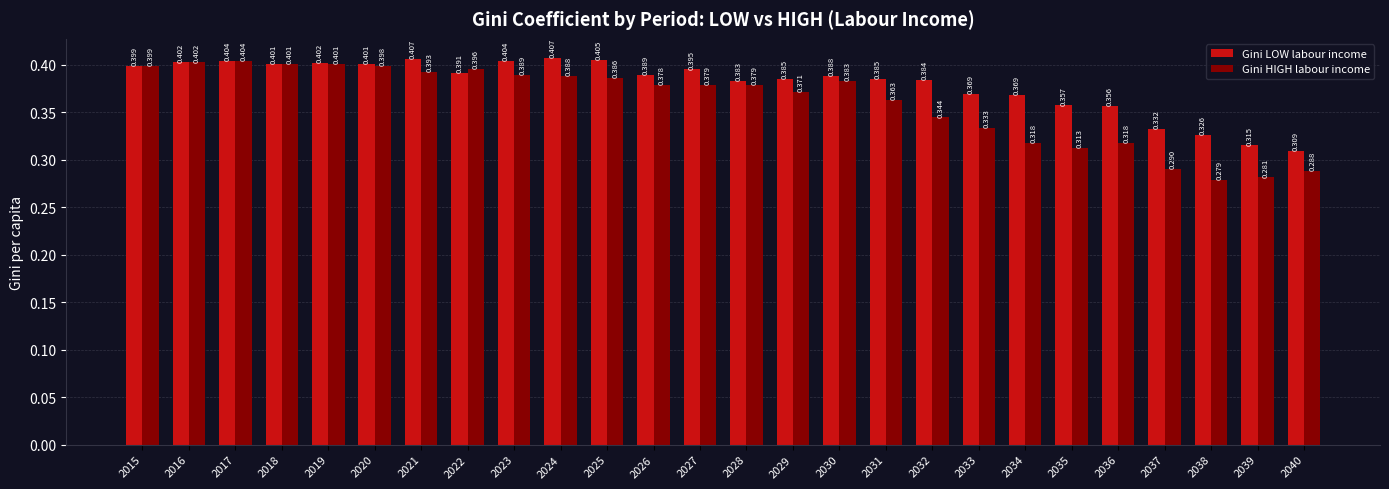

Which series has the largest total across all categories?

Gini LOW labour income